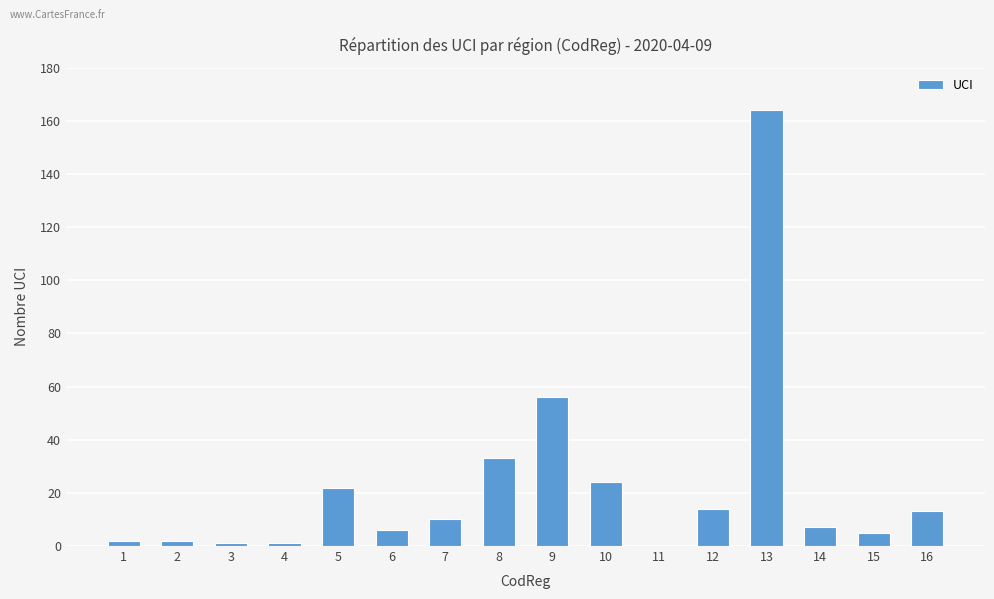

Reading left to right, what are all the values shown in this chart?

1=2	2=2	3=1	4=1	5=22	6=6	7=10	8=33	9=56	10=24	11=0	12=14	13=164	14=7	15=5	16=13